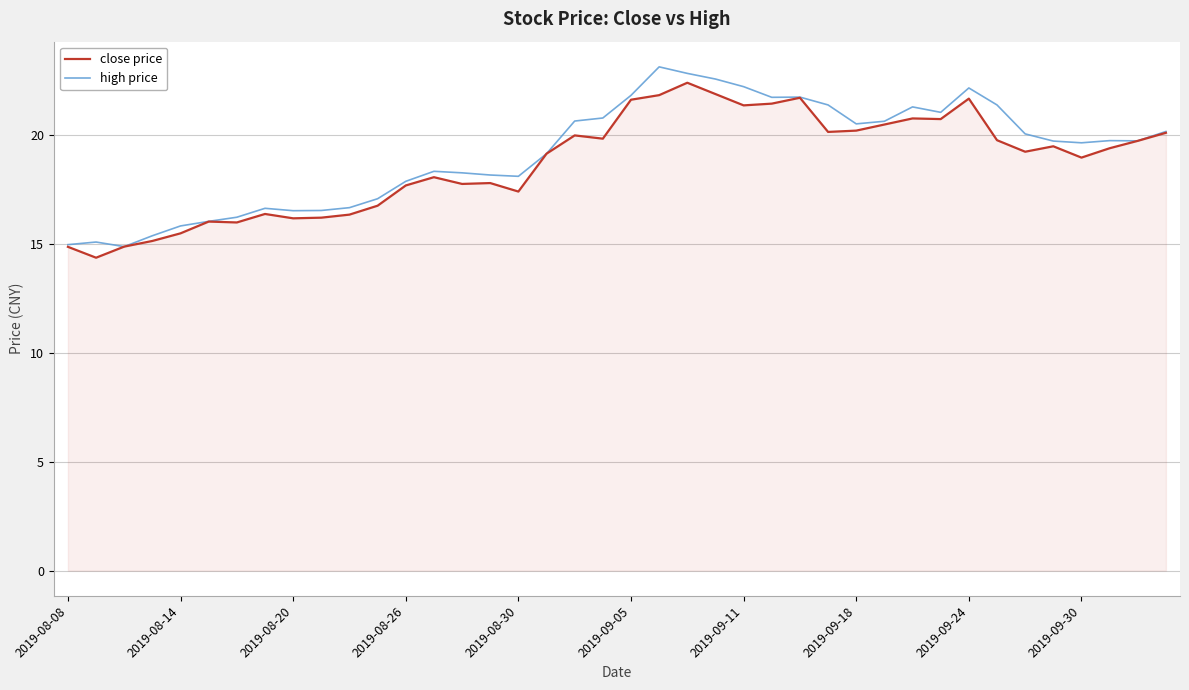

What is the minimum value for close price?

14.4